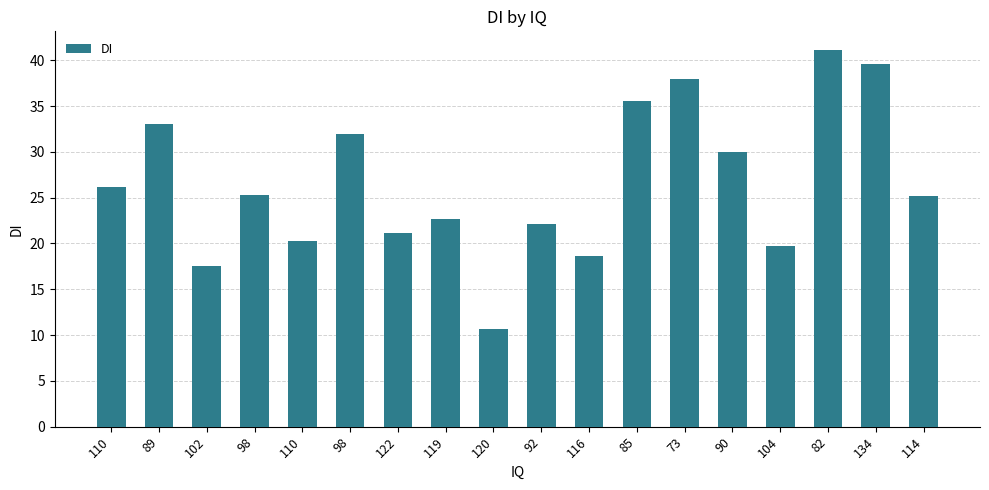

Reading right to left, transcribe all the data shown in this chart.

25.1	39.6	41.1	19.7	30.0	38.0	35.5	18.6	22.1	10.7	22.7	21.1	31.9	20.3	25.2	17.5	33.0	26.2